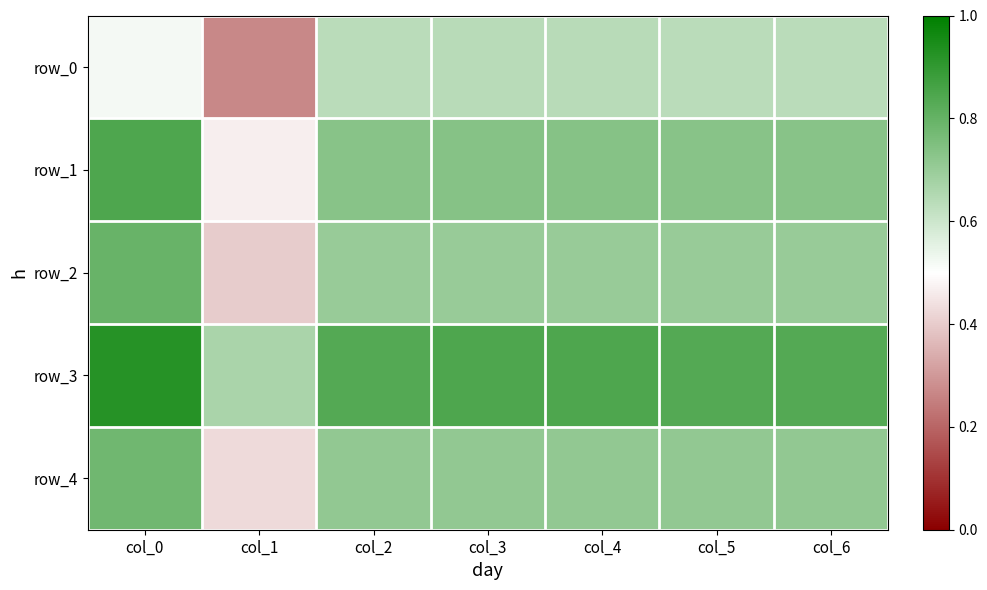

At which label does row_0 reach its minimum?

col_1